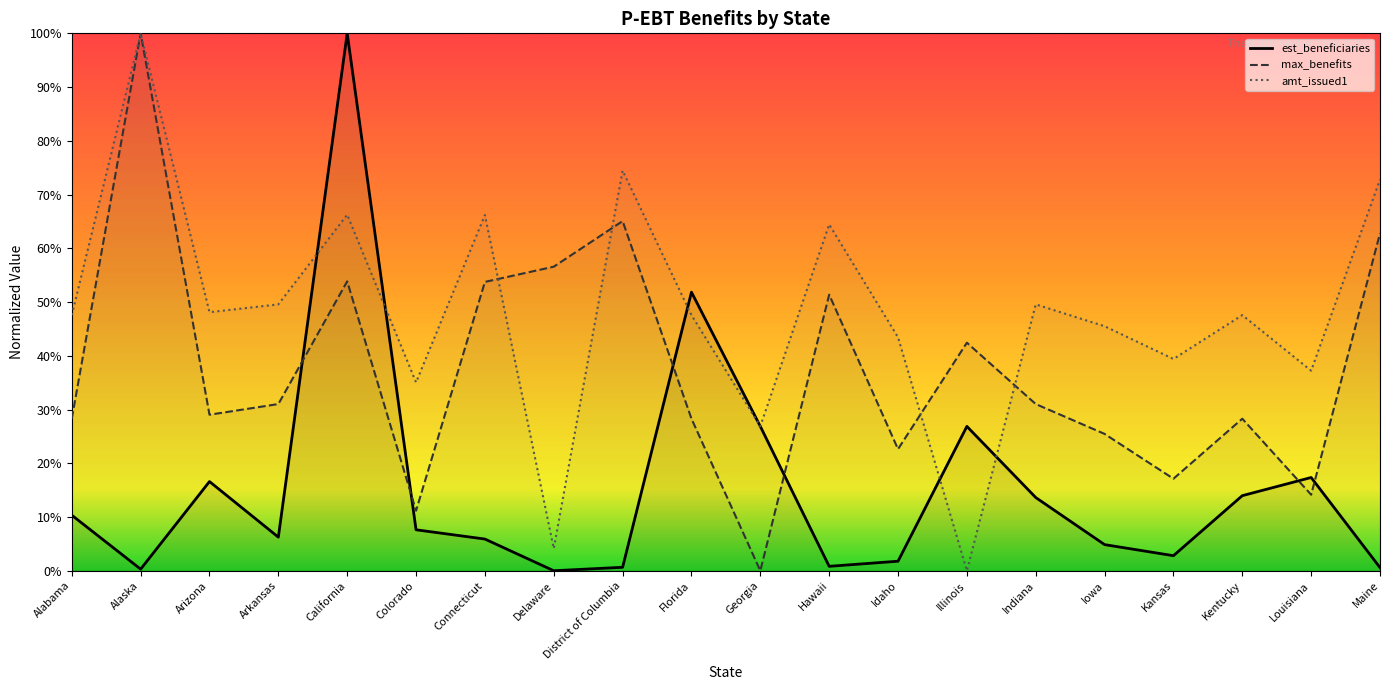

What is the sum of the max_benefits values at California and Kansas?

0.7